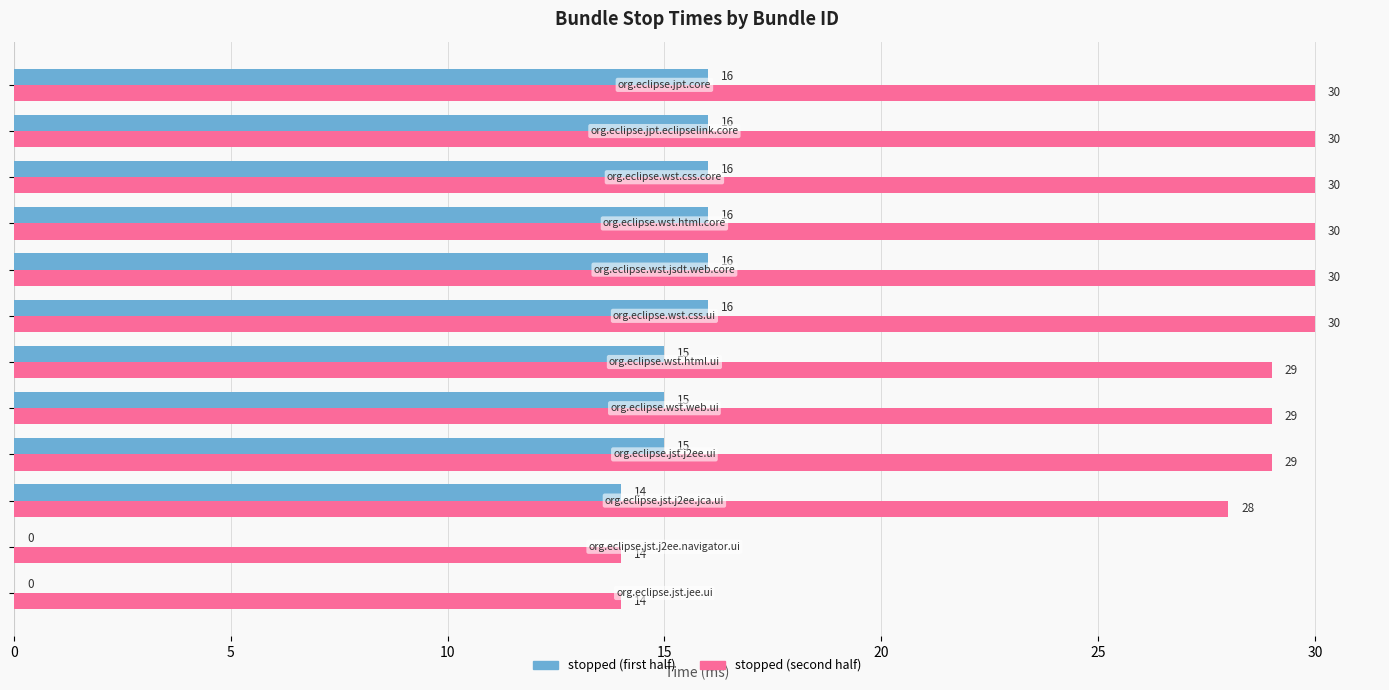

Which series has the largest total across all categories?

stopped (second half)